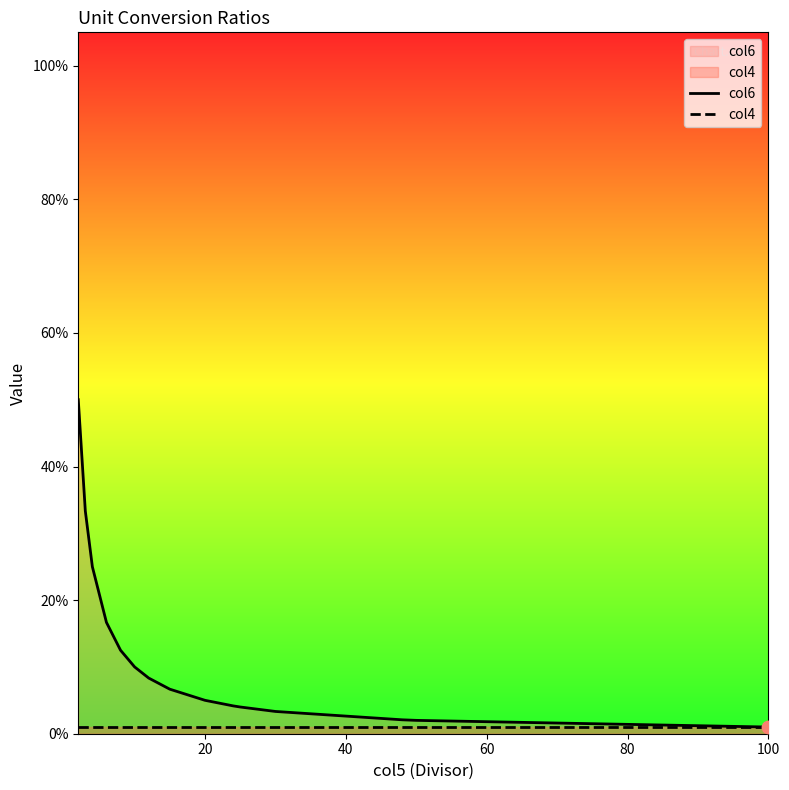

What are all the series names shown in the legend?

col6, col4